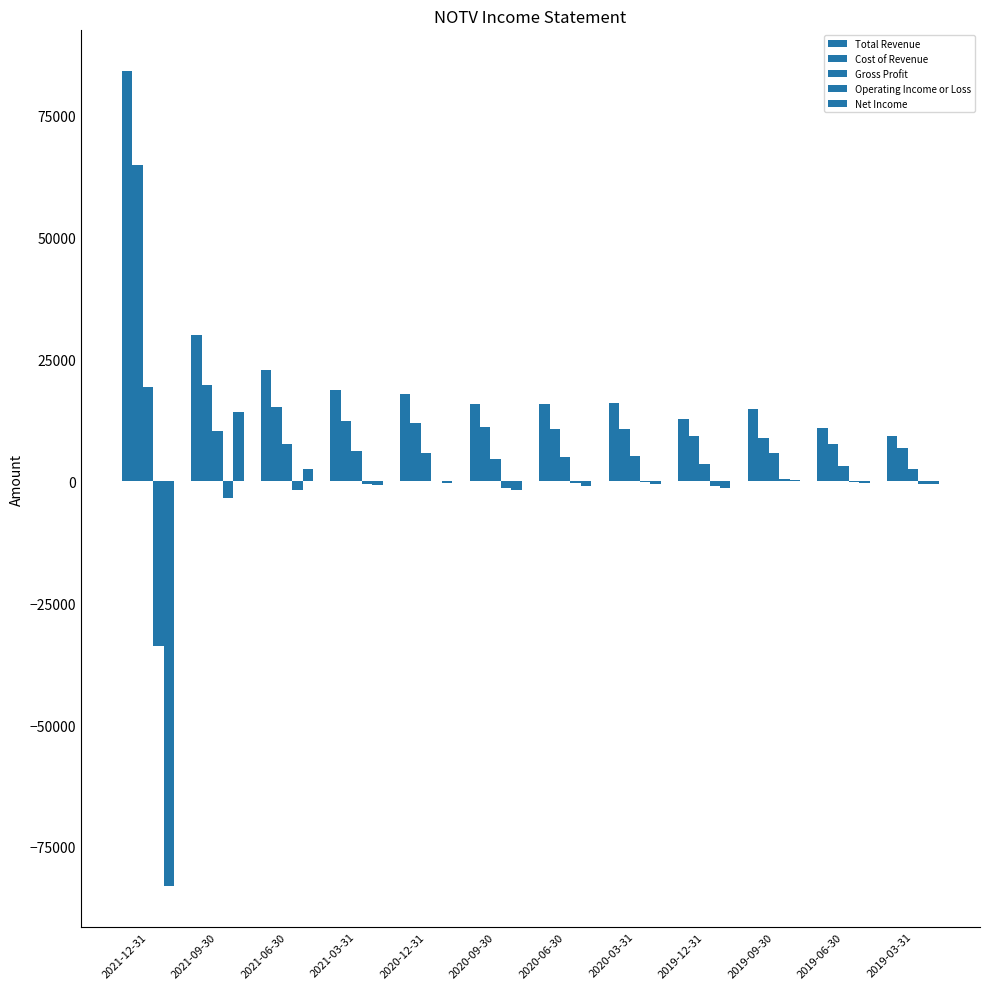

Rank the series at 2019-12-31 from lowest to highest value.

Net Income, Operating Income or Loss, Gross Profit, Cost of Revenue, Total Revenue